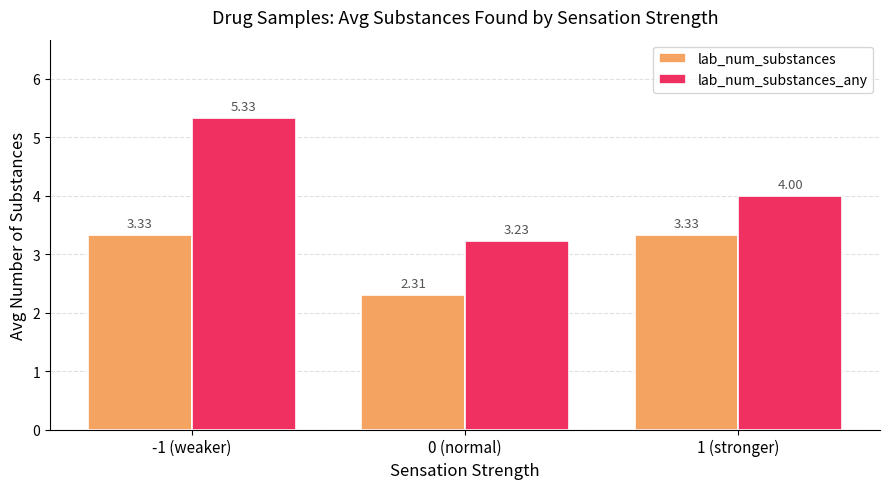

How many lab_num_substances_any values are between 3 and 5?

2